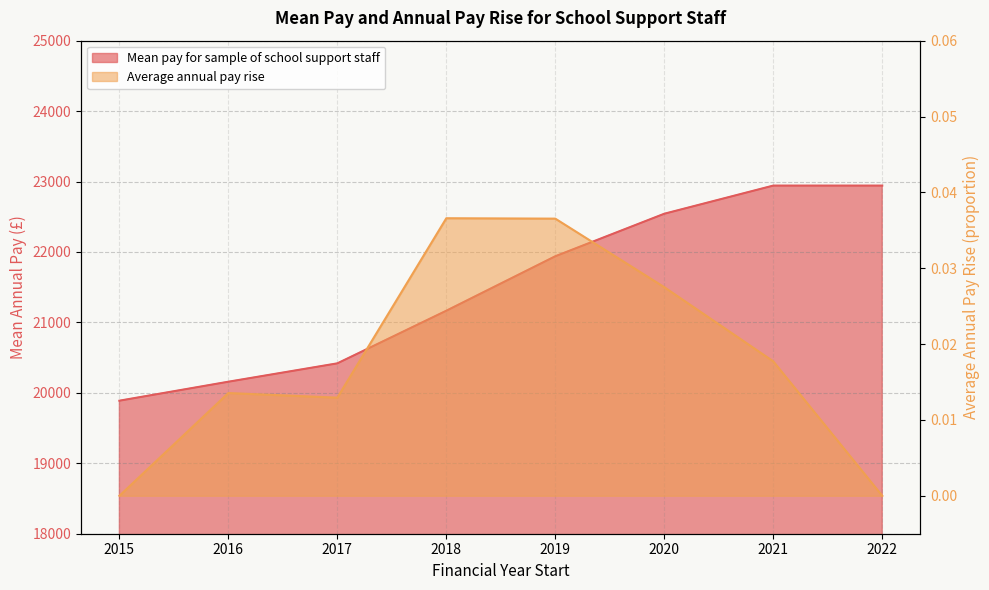

At how many categories does at least one series exceed 16654?

8